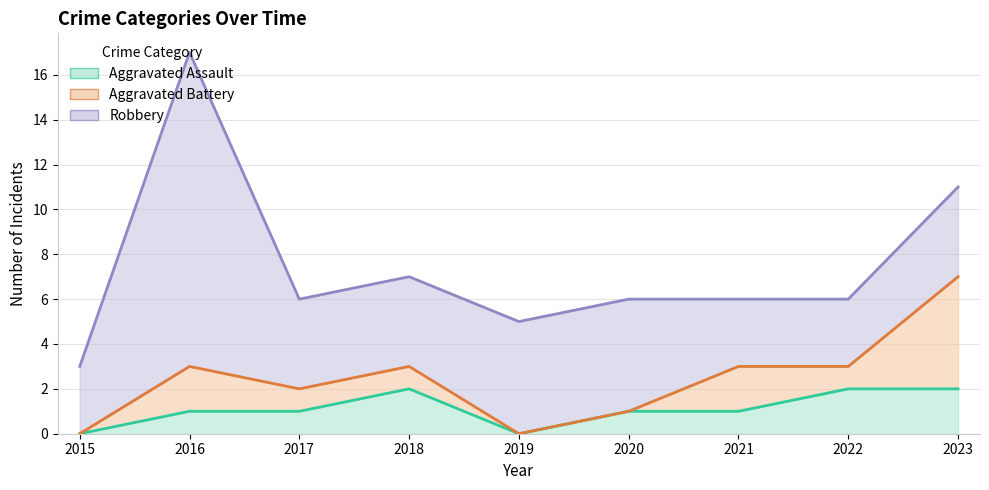

What is the maximum value shown in the chart?

14